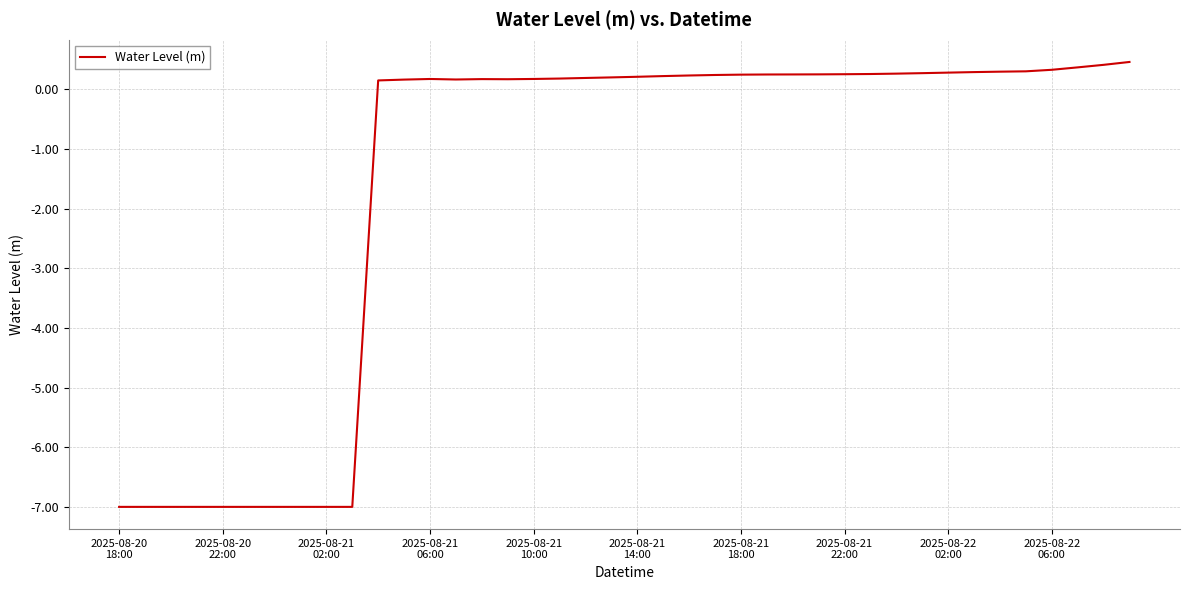

What is the smallest value displayed?

-7.0